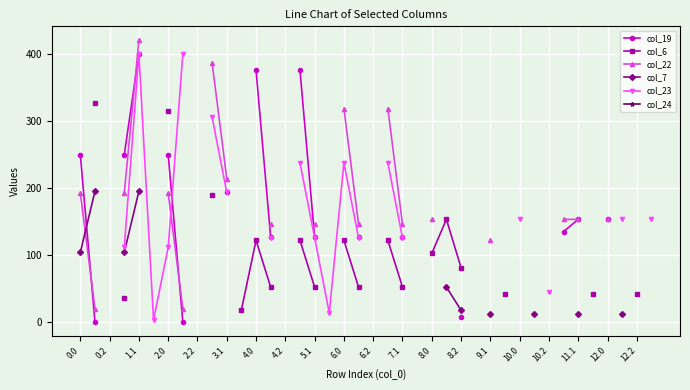

Count the number of categories in the chart.

40